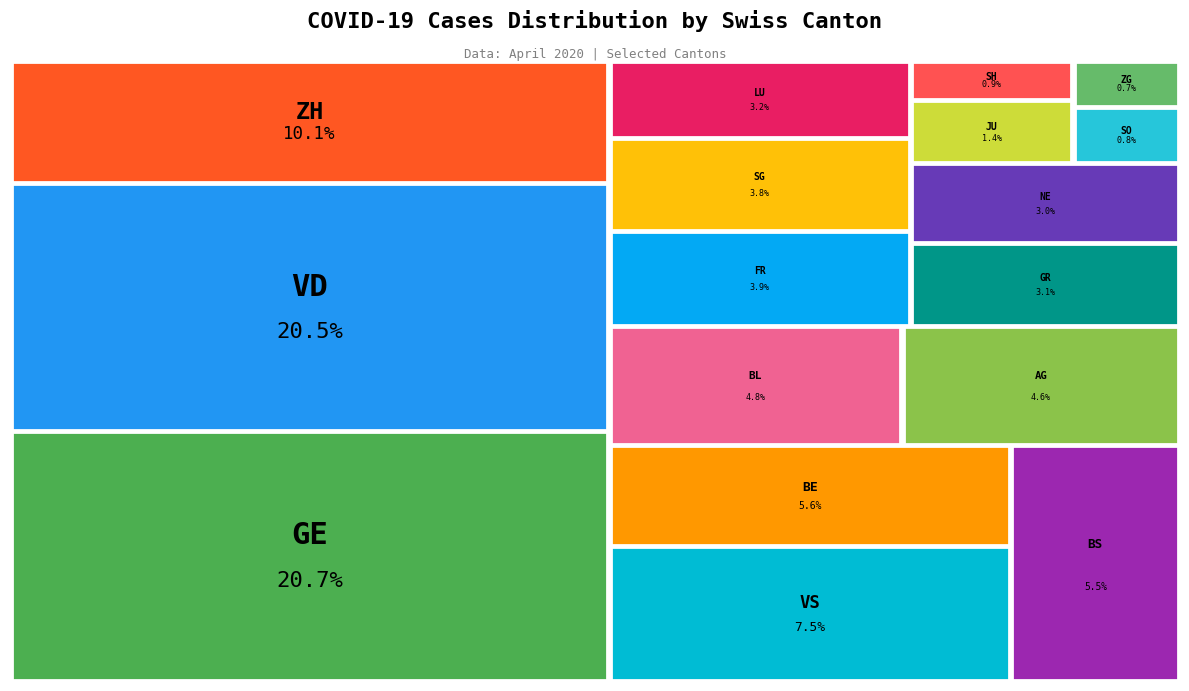

Which category has the biggest portion of the pie?

GE